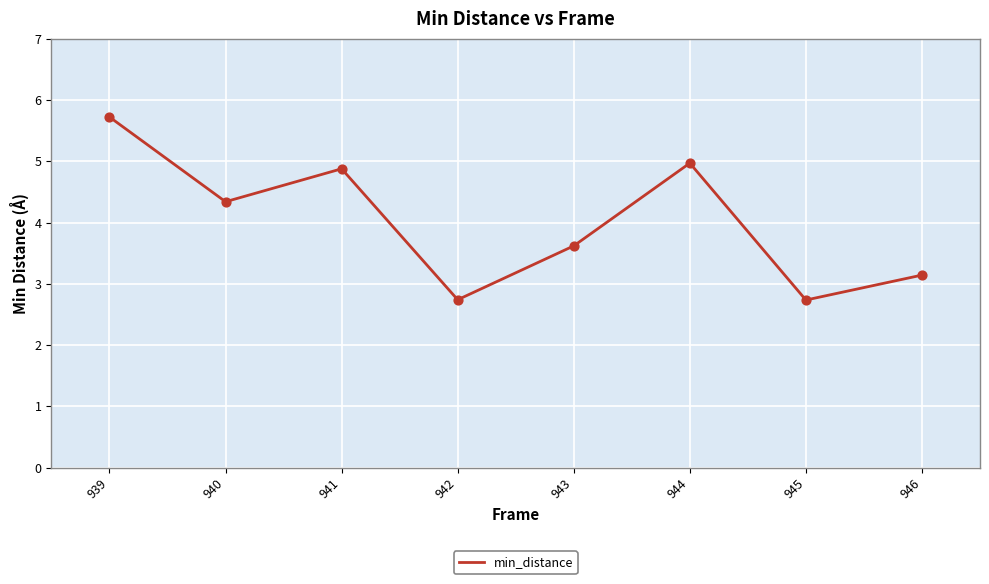

What is the ratio of the value at 943 to the value at 941?

0.7